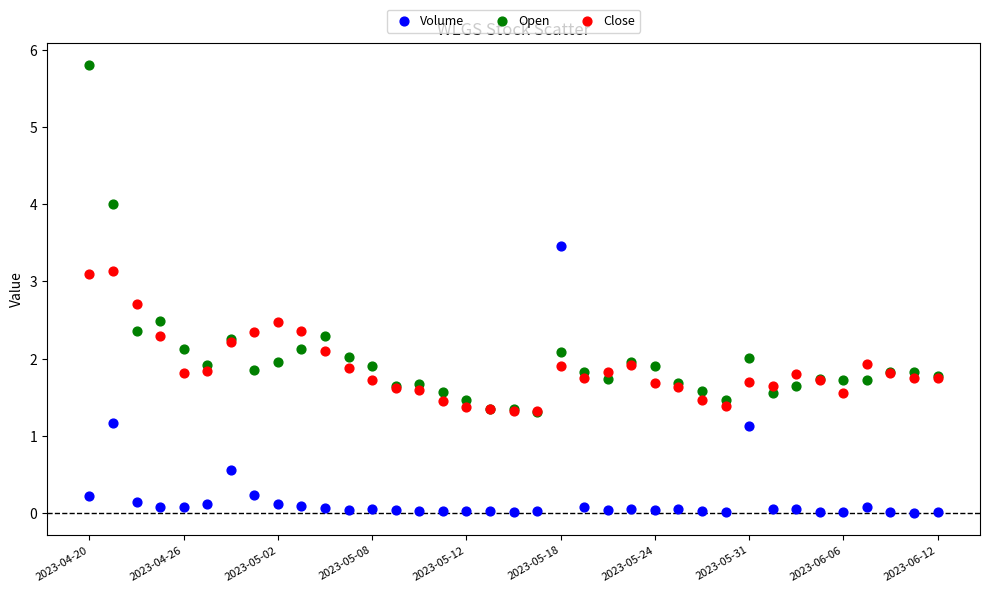

Which series reaches the maximum Y coordinate?

Open